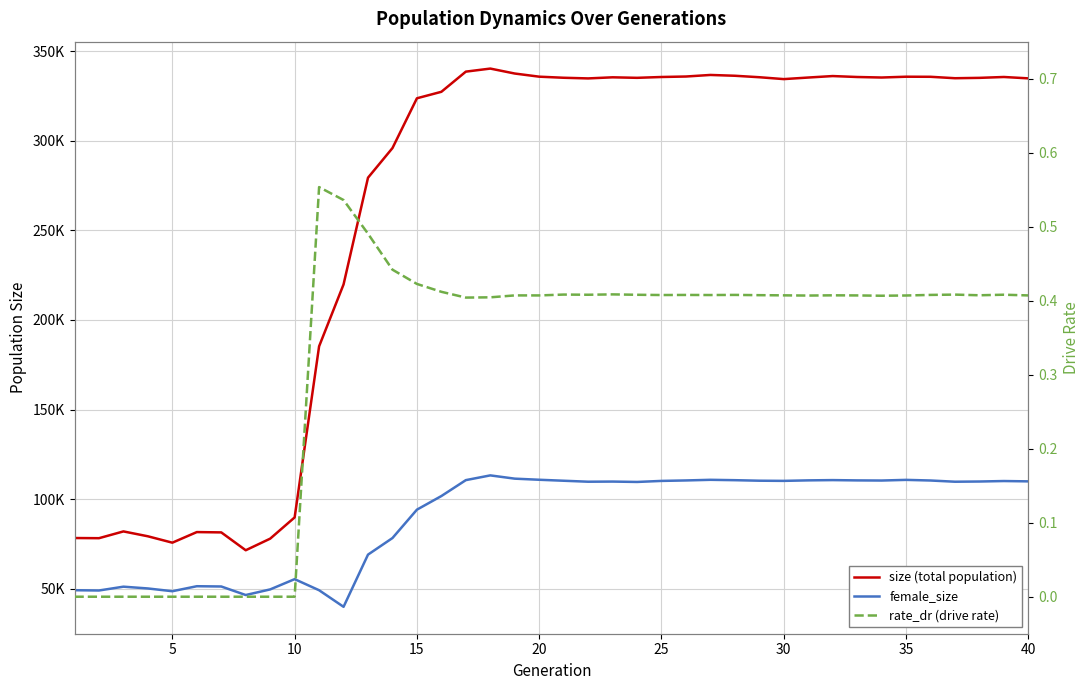

True or false: female_size and rate_dr (drive rate) cross at least once.

False